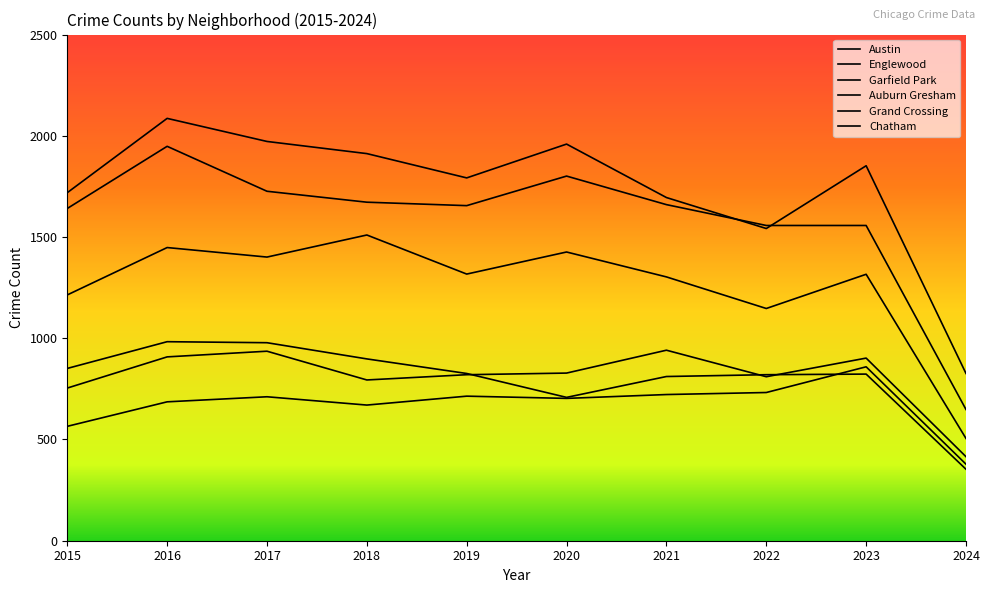

Which series has the widest spread of values?

Englewood